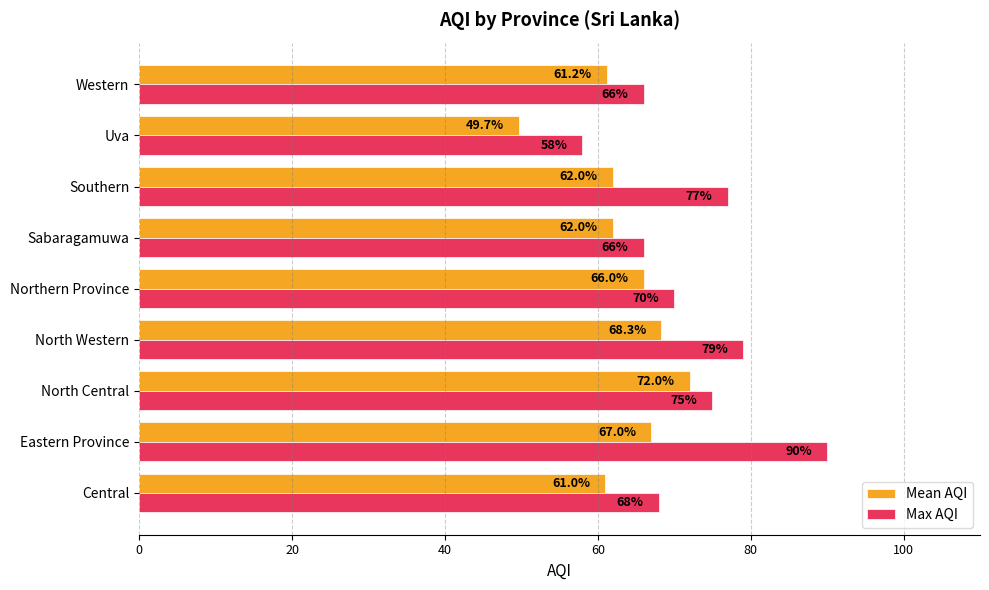

What is the average value of the Mean AQI series?

63.2